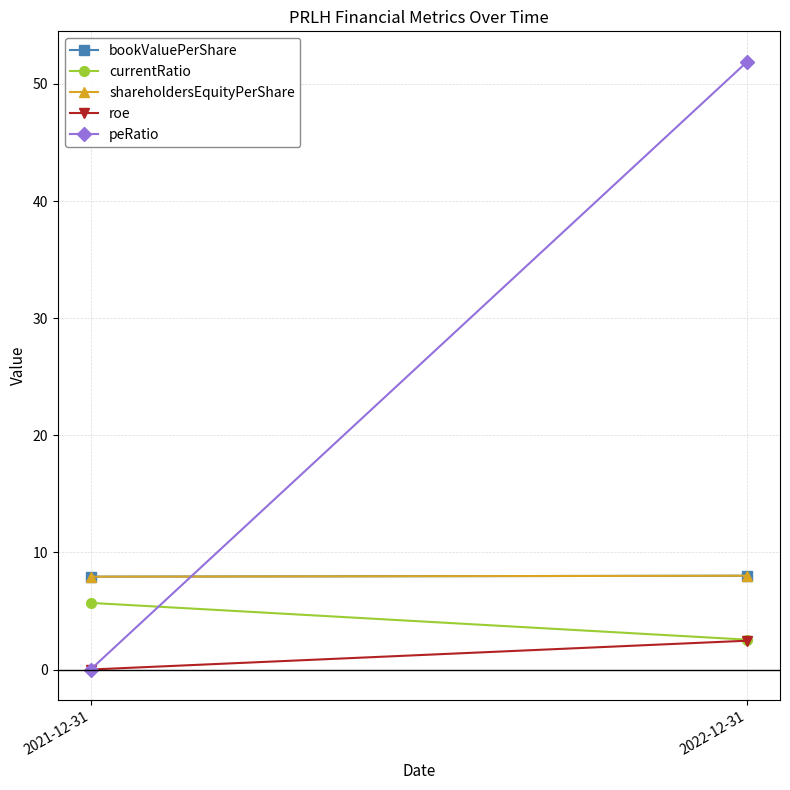

Between 2021-12-31 and 2022-12-31, which series saw the biggest shift?

peRatio